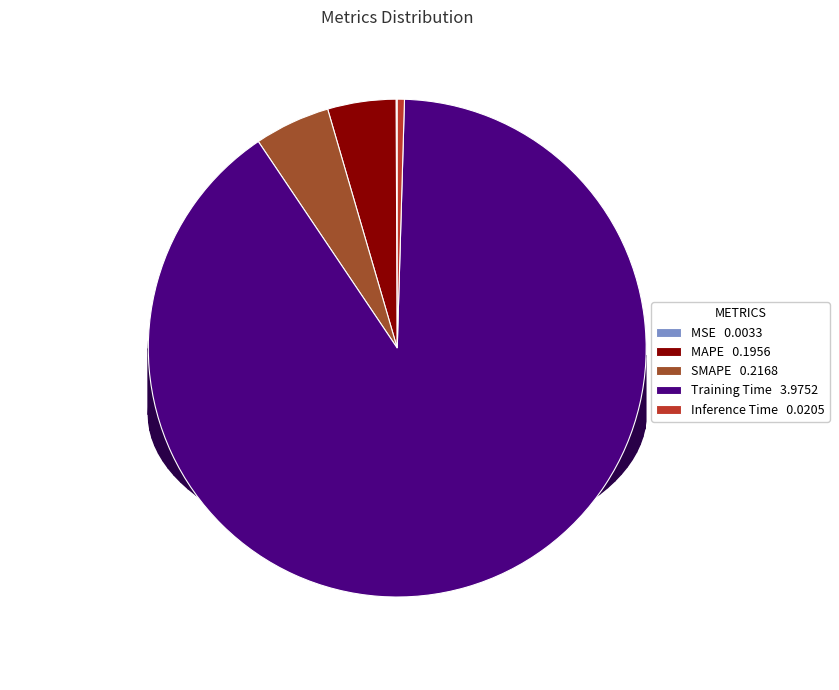

The SMAPE slice represents 5% of the pie. True or false?

True